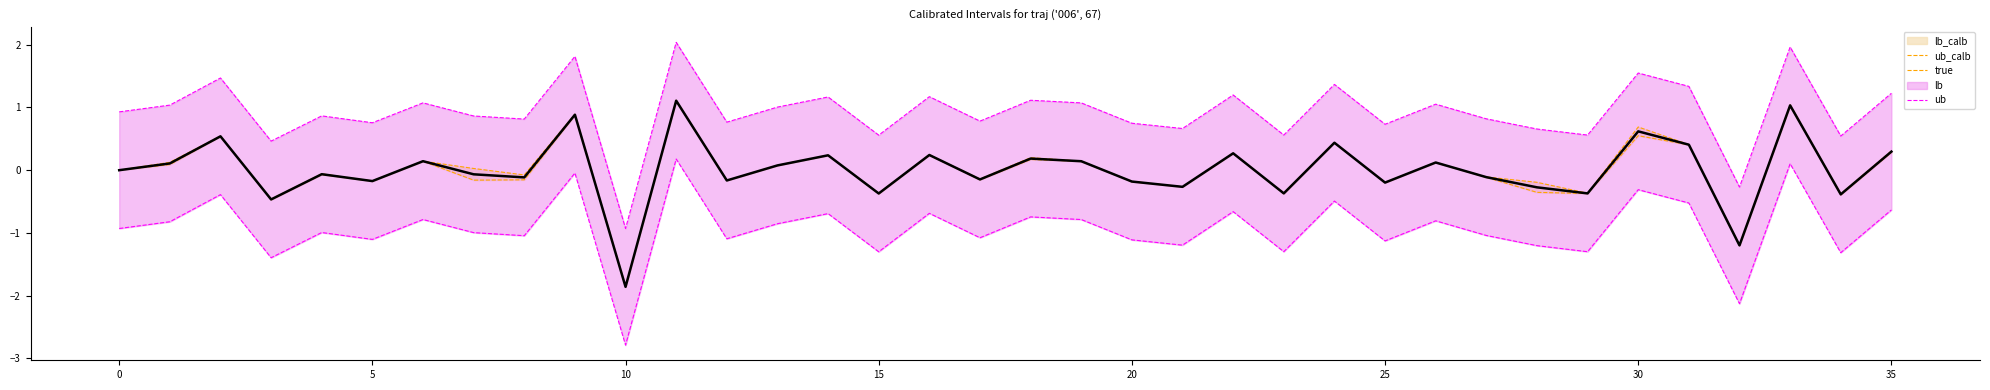

How many negative values does the ub_calb series have?

17